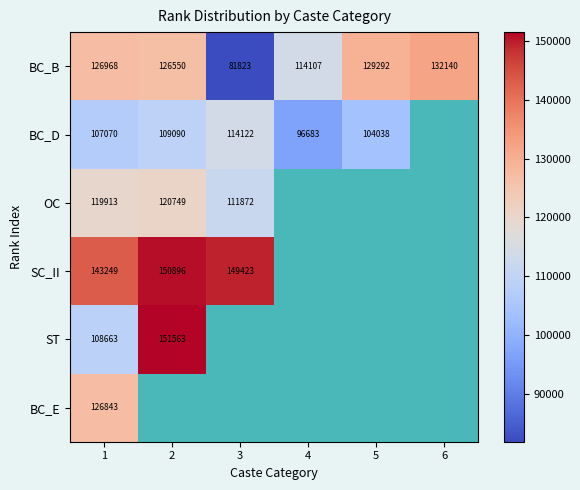

Count the number of data series in this chart.

6